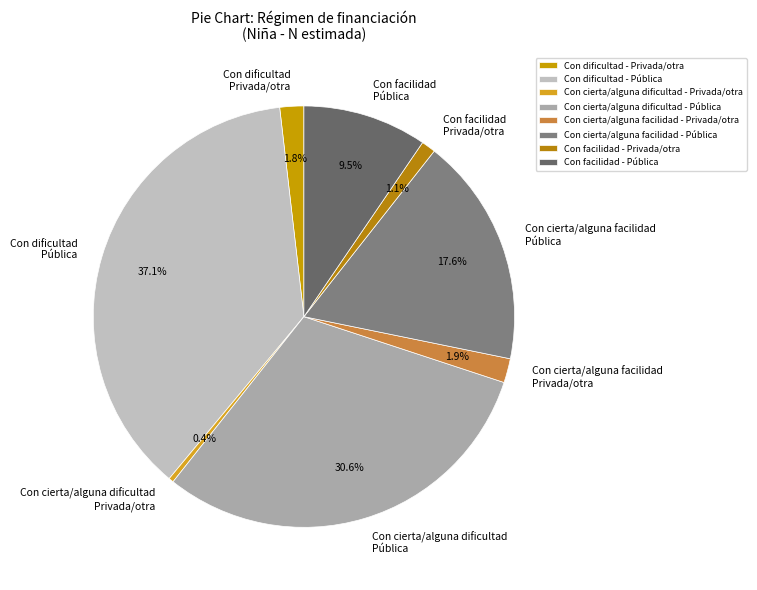

How many segments does this pie chart have?

8